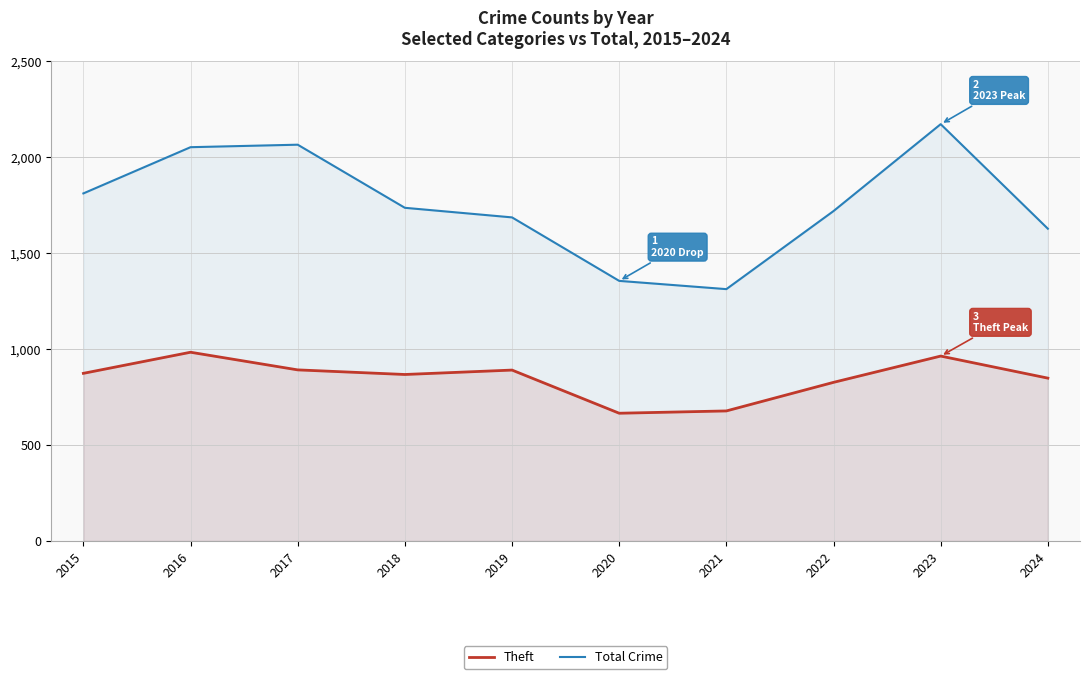

True or false: Theft has a value of 964 at 2023.

True